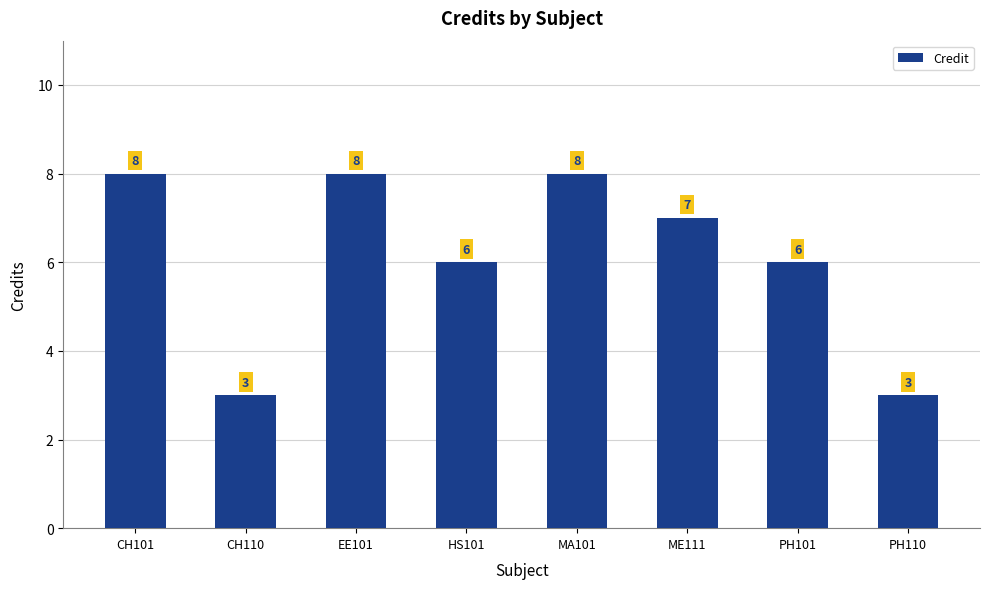

The value at ME111 is 3. True or false?

False